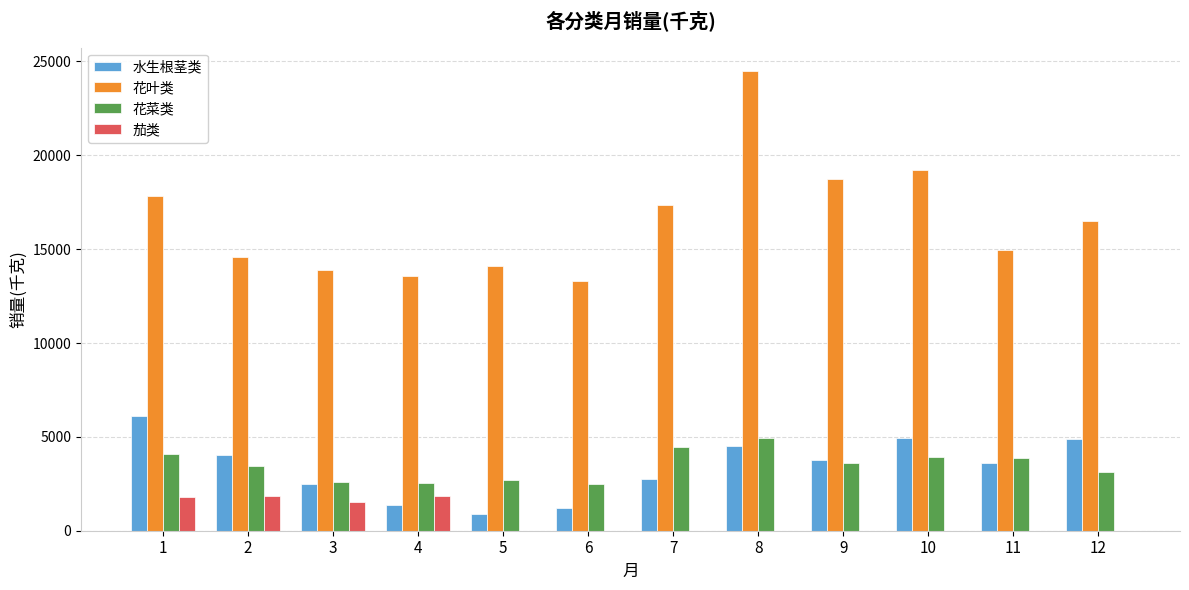

The 花叶类 series shows 13293.6 at 6. True or false?

True